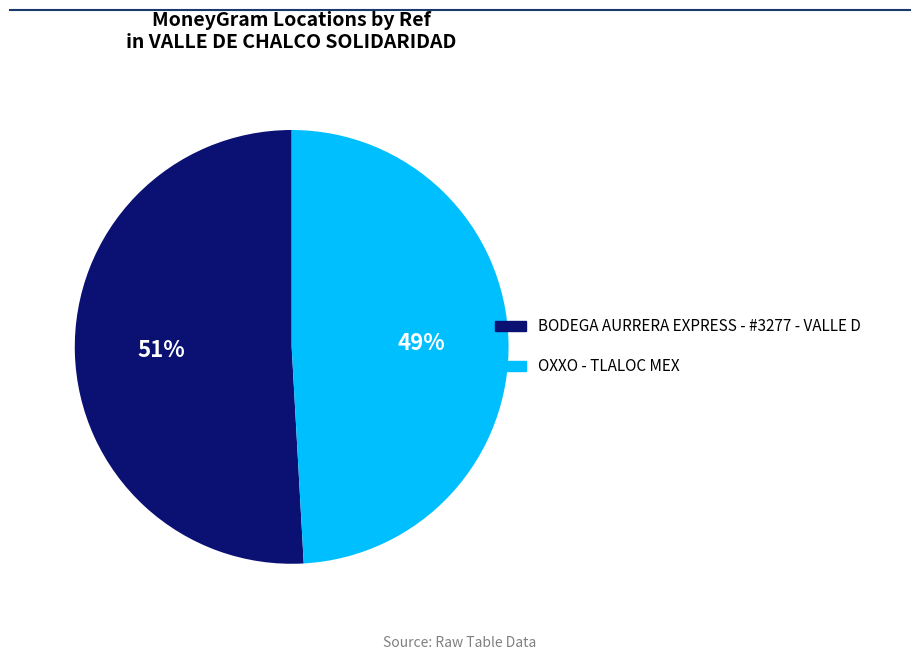

Combined, do OXXO - TLALOC MEX and BODEGA AURRERA EXPRESS - #3277 - VALLE D account for over 50%?

Yes